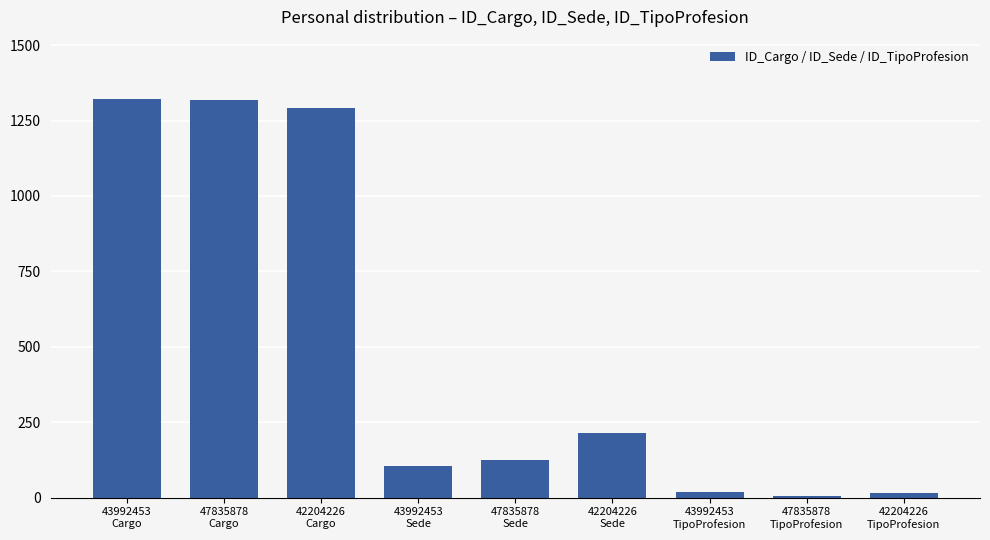

What is the sum of all values?

4409